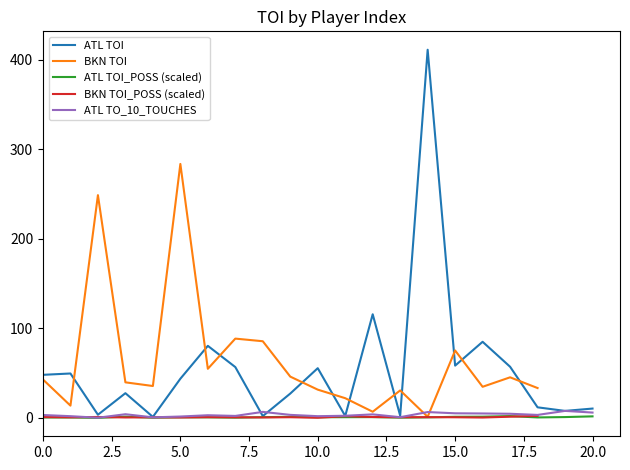

What is the highest value of the ATL_TOI_POSS series?

2.0